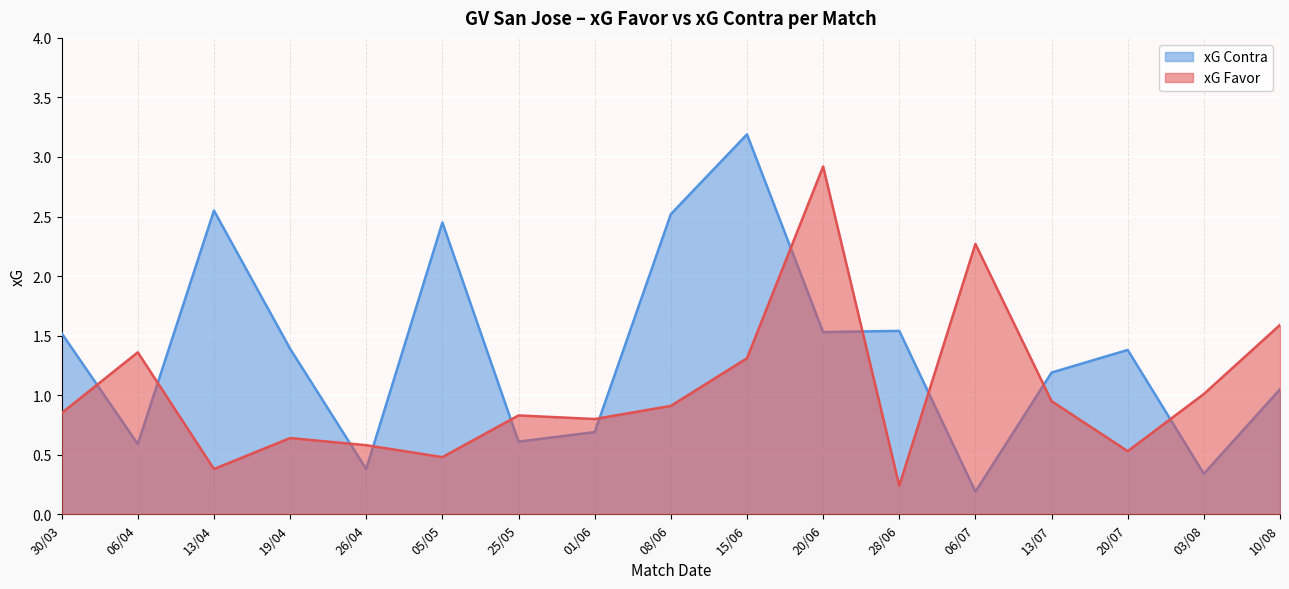

List the series in order of their overall mean, lowest first.

xG Favor, xG Contra